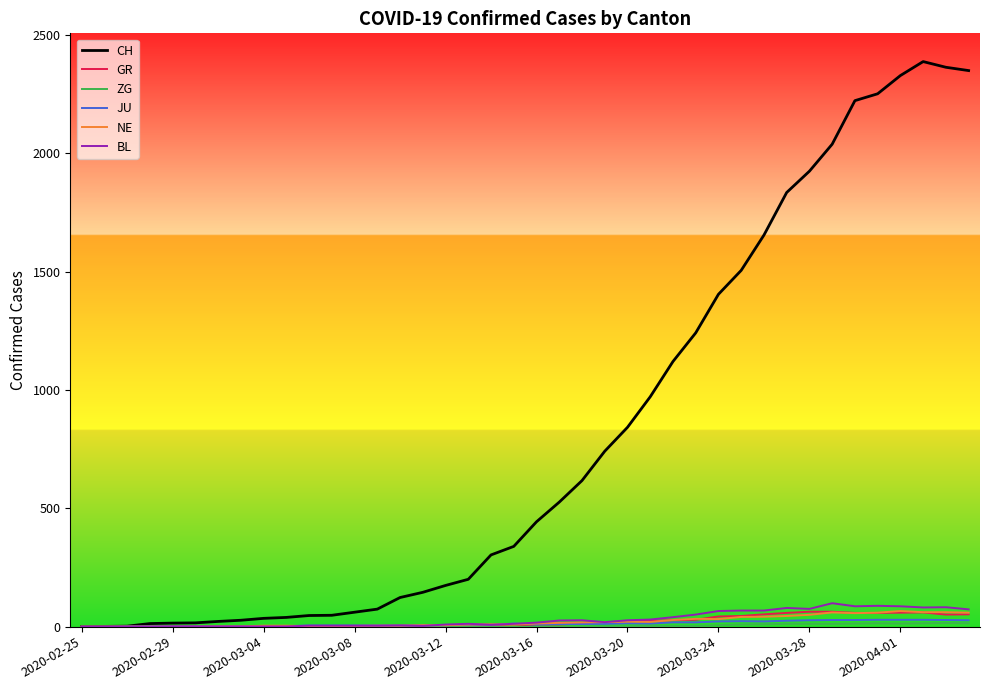

Which series has the widest spread of values?

CH